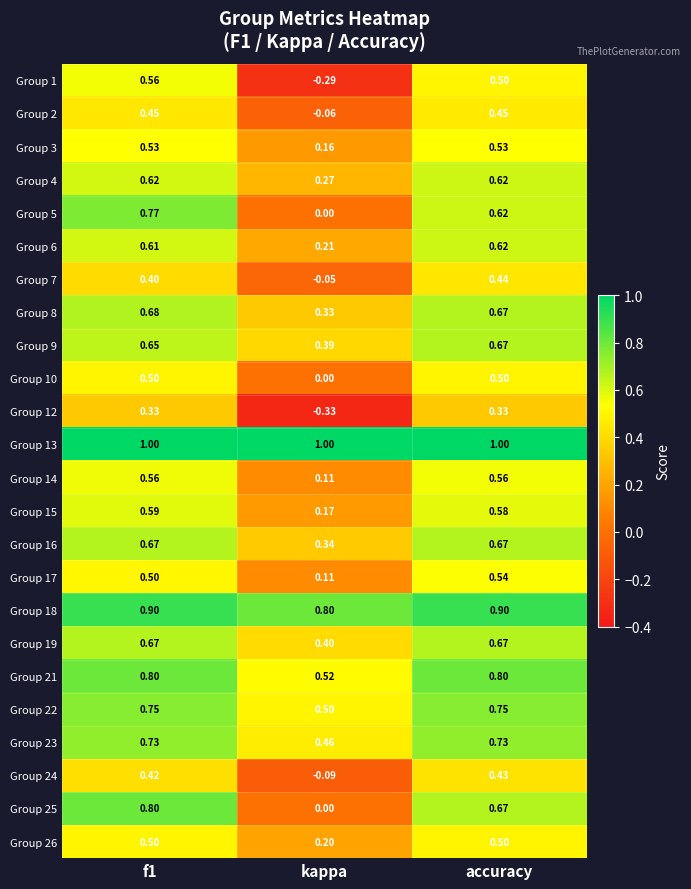

Where is Group 3 nearest to the value 0?

kappa